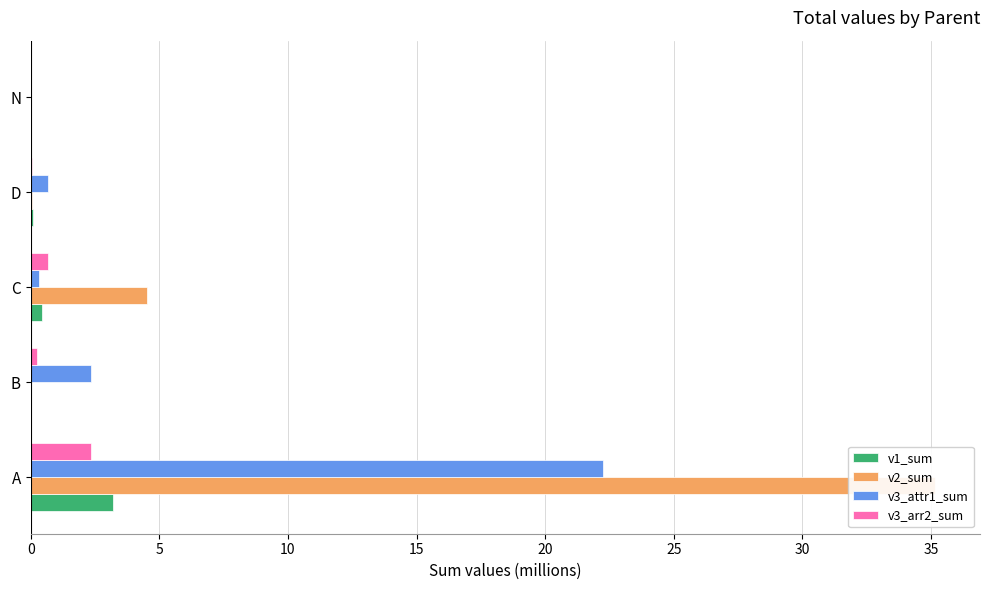

At how many categories does at least one series exceed 25?

1